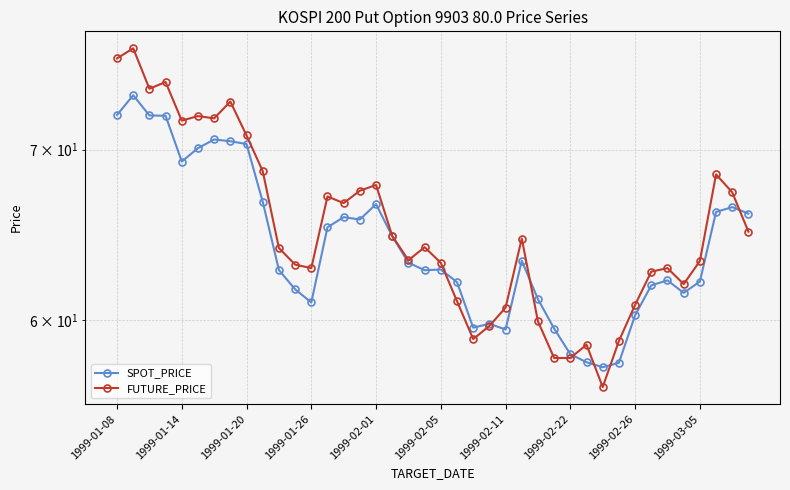

How many values in the SPOT_PRICE series exceed 63?

20